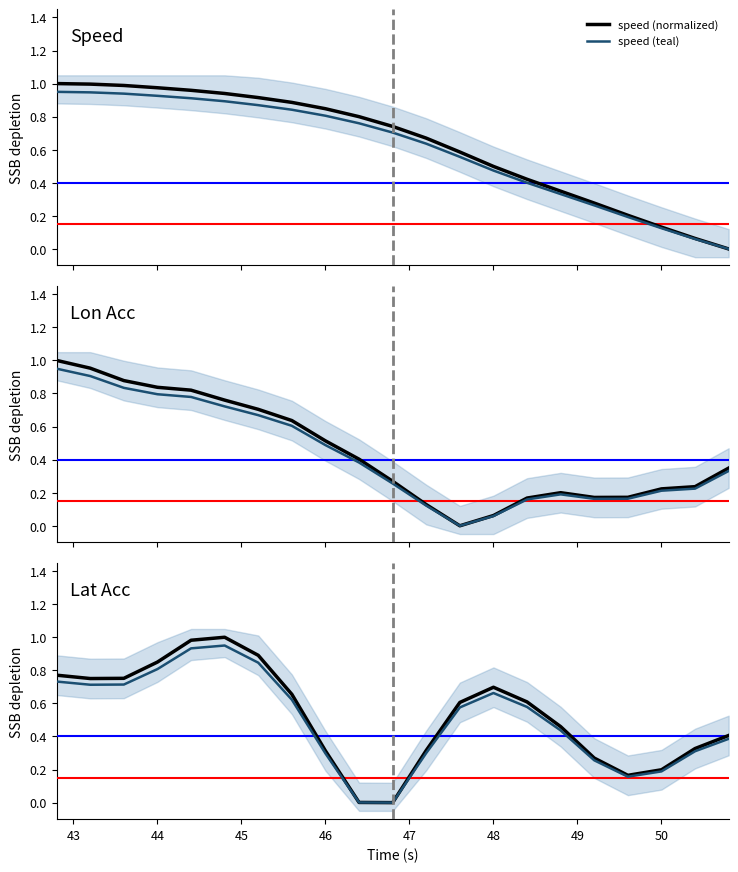

Does the chart display data point markers on the line(s)?

No